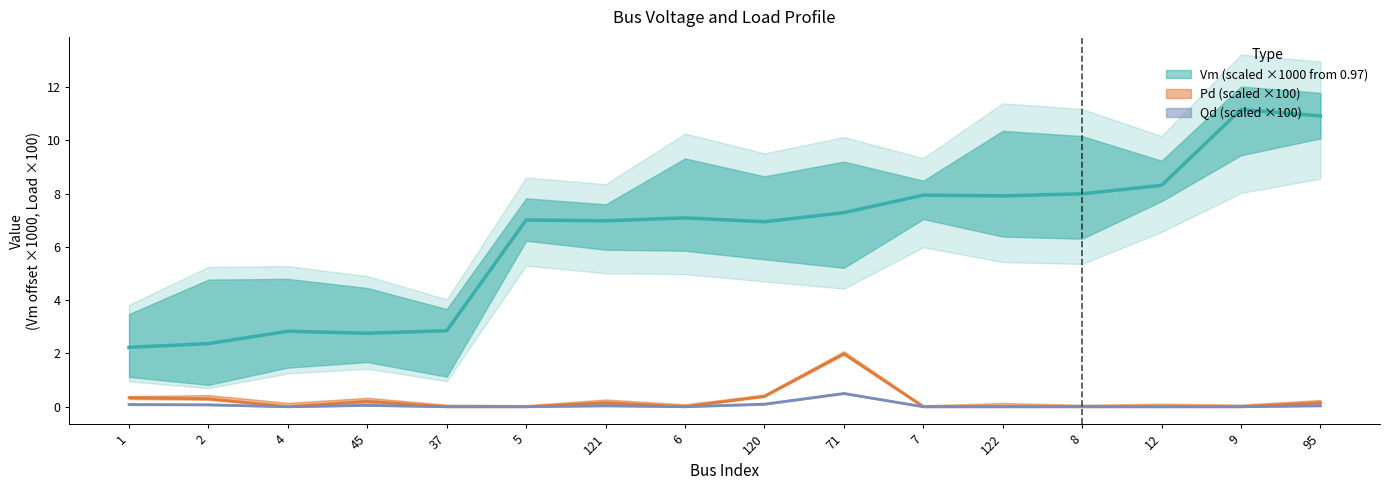

At which label is Vm closest to 6?

120